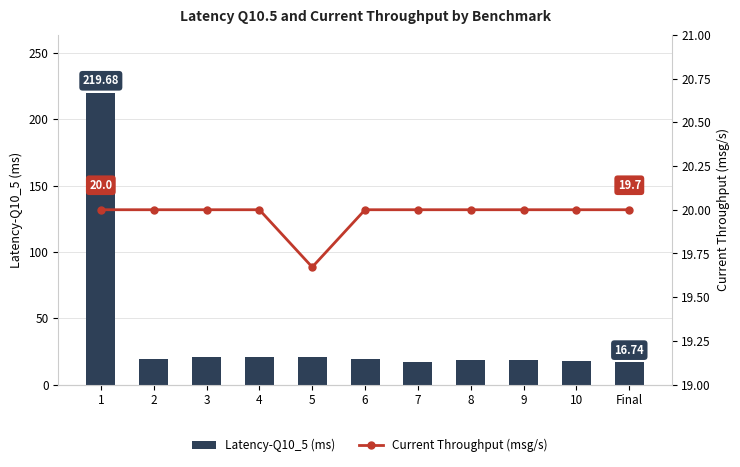

Which has a higher value, 1 or 8?

1